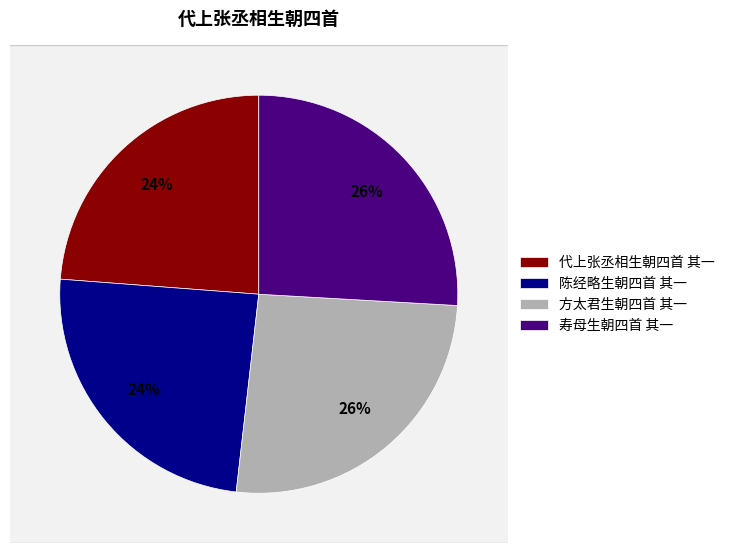

How many slices are in this pie chart?

4